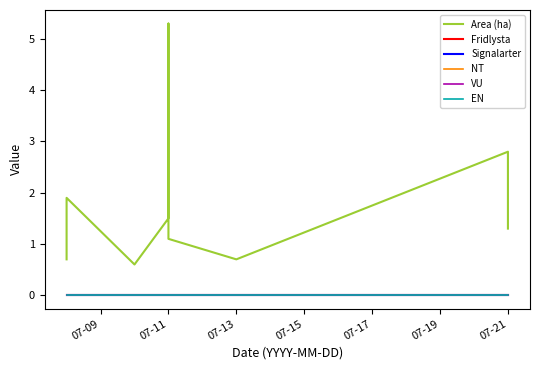

Where does the Area (ha) series first go above 1?

07-11